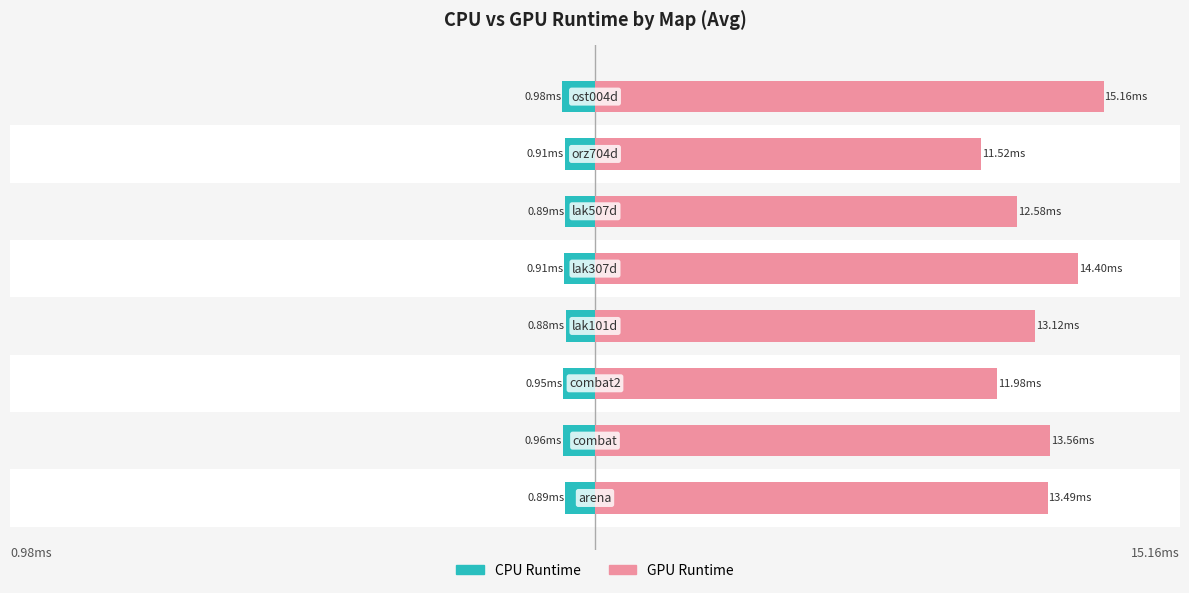

Rank the categories by GPU Runtime value from lowest to highest.

6, 2, 5, 3, 0, 1, 4, 7